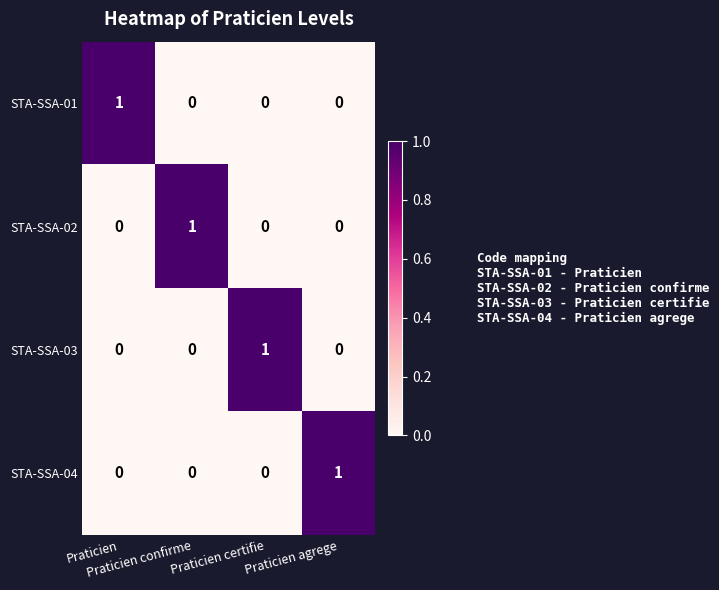

At how many categories does at least one series exceed 0?

4